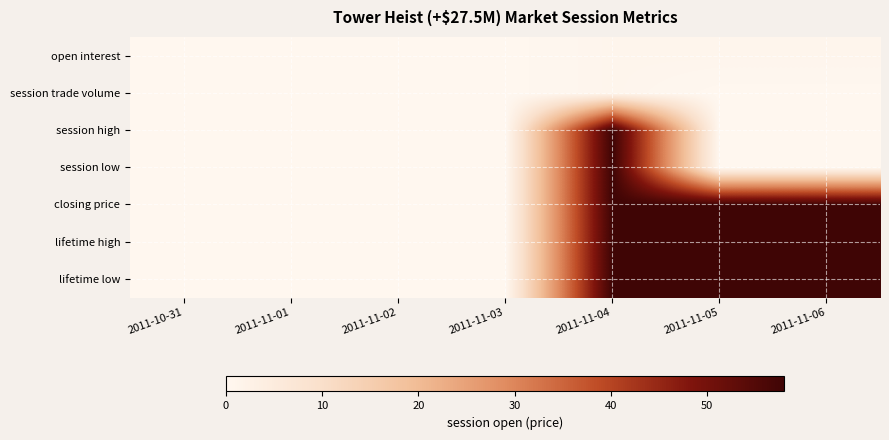

Reading right to left, list all the values displayed in this chart.

open interest: 2011-11-06=1	2011-11-05=1	2011-11-04=1	2011-11-03=0	2011-11-02=0	2011-11-01=0	2011-10-31=0
session trade volume: 2011-11-06=0	2011-11-05=0	2011-11-04=1	2011-11-03=0	2011-11-02=0	2011-11-01=0	2011-10-31=0
session high: 2011-11-06=0	2011-11-05=0	2011-11-04=58	2011-11-03=0	2011-11-02=0	2011-11-01=0	2011-10-31=0
session low: 2011-11-06=0	2011-11-05=0	2011-11-04=58	2011-11-03=0	2011-11-02=0	2011-11-01=0	2011-10-31=0
closing price: 2011-11-06=58	2011-11-05=58	2011-11-04=58	2011-11-03=0	2011-11-02=0	2011-11-01=0	2011-10-31=0
lifetime high: 2011-11-06=58	2011-11-05=58	2011-11-04=58	2011-11-03=0	2011-11-02=0	2011-11-01=0	2011-10-31=0
lifetime low: 2011-11-06=58	2011-11-05=58	2011-11-04=58	2011-11-03=0	2011-11-02=0	2011-11-01=0	2011-10-31=0